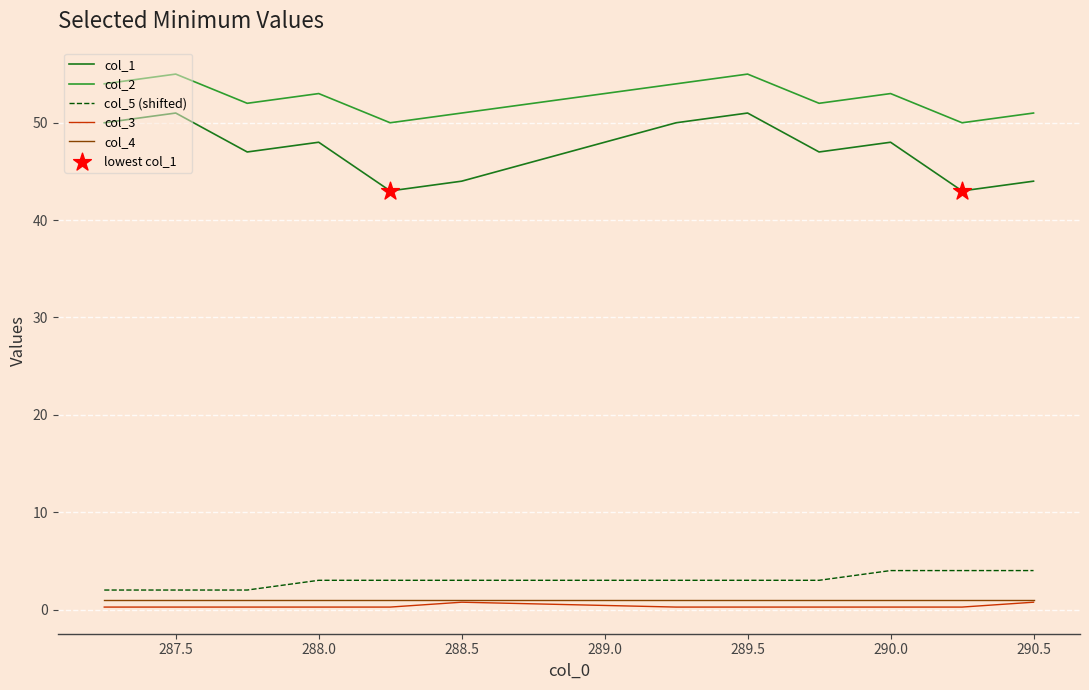

Which series has the widest spread of values?

col_1